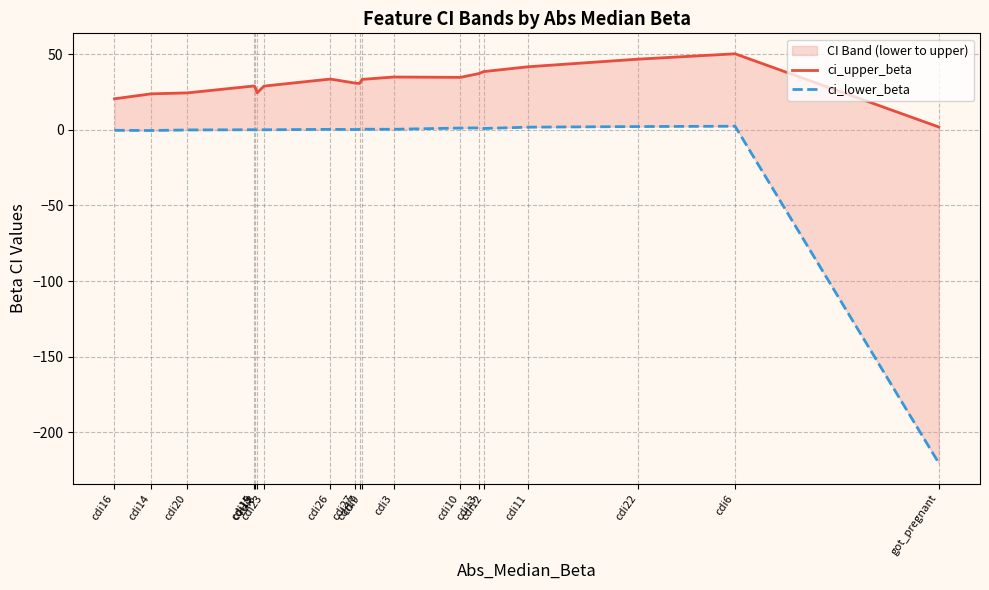

At which label is ci_lower_beta closest to -108?

cdi14